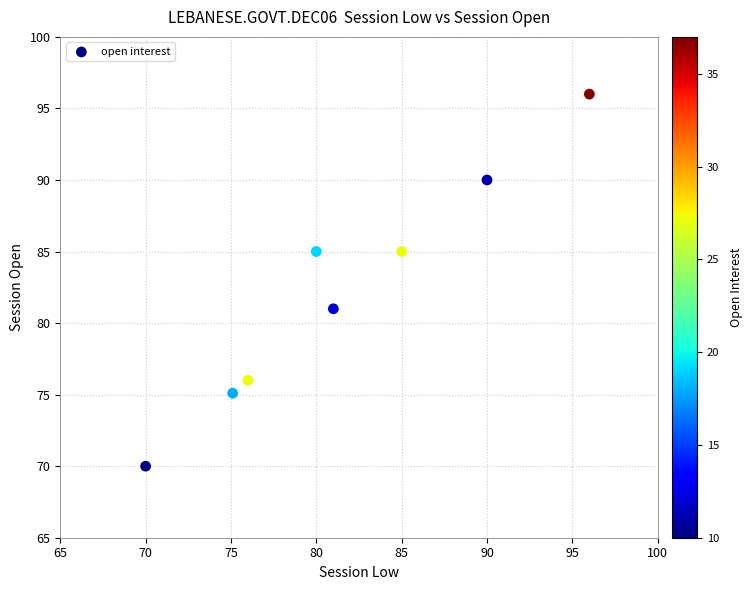

What is the range of Y values (max minus min)?

26.0